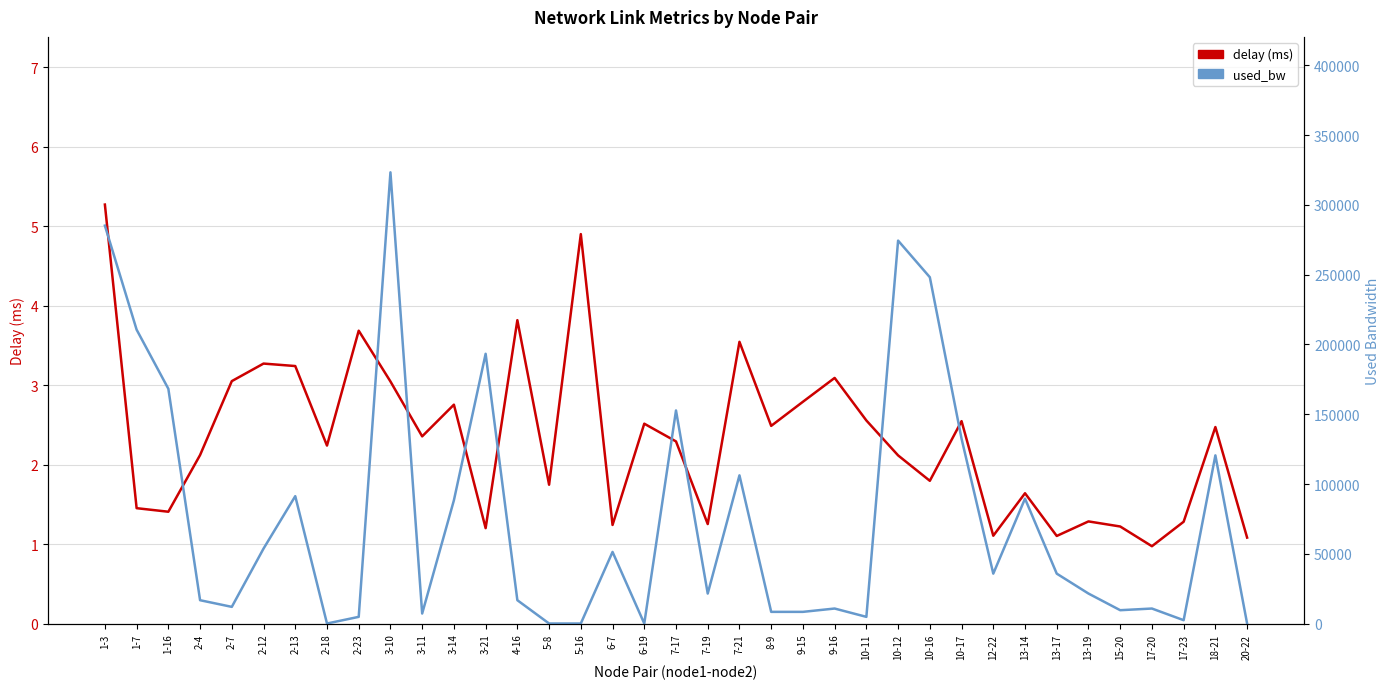

The value of used_bw at 13-17 is 35907.6. True or false?

True